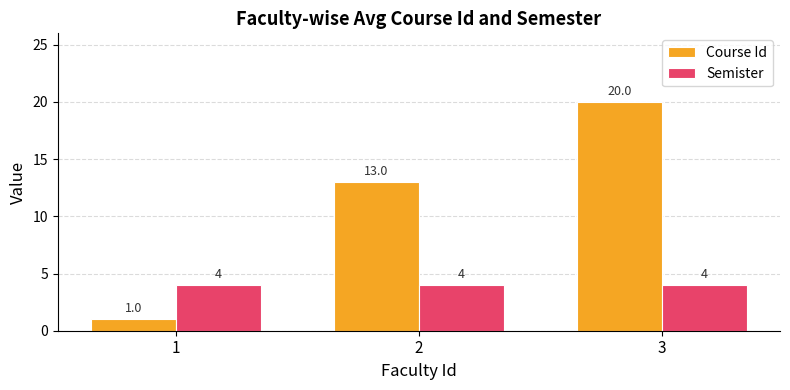

What is the sum of all Semister values?

12